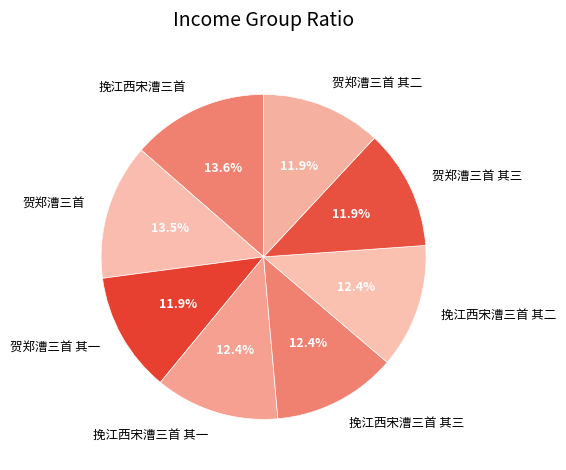

Is 贺郑漕三首 其三 the majority of the pie?

No